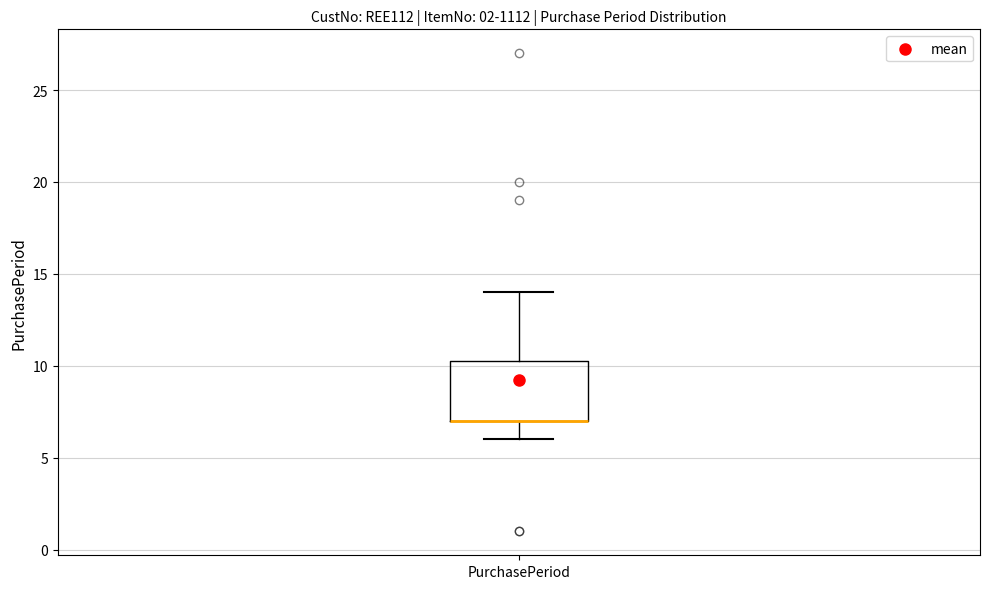

Where is the lower edge of the box for PurchasePeriod on the y-axis? The values are not printed on the chart, so give them approximately, as read against the axis.

7.0